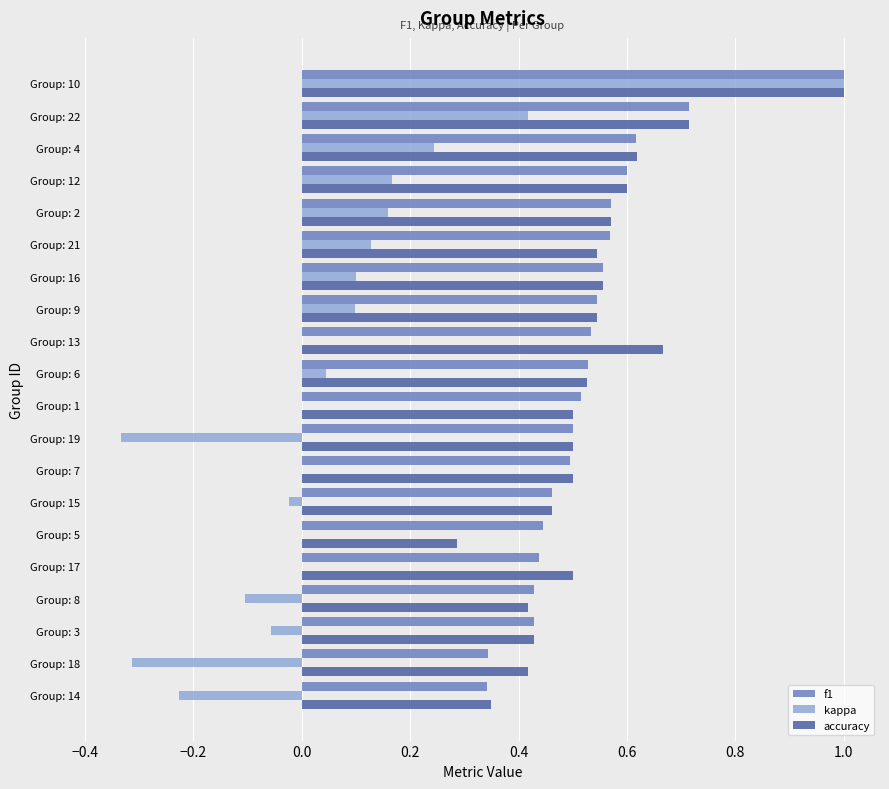

What is the sum of all accuracy values?

10.7